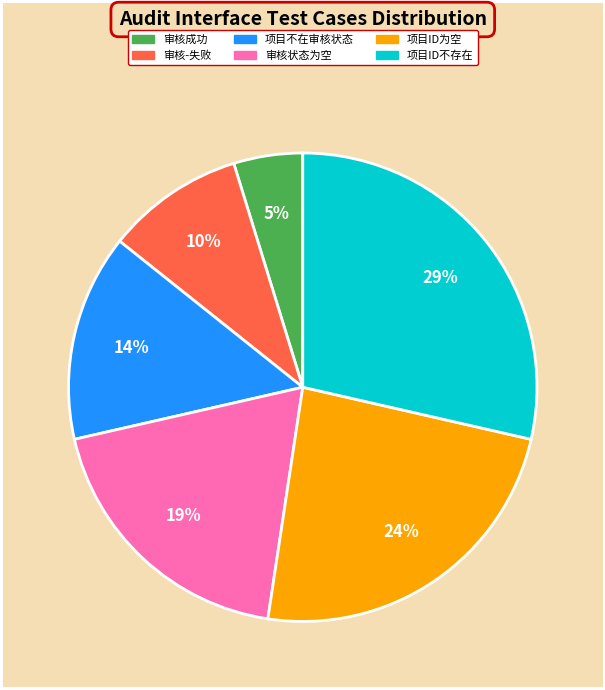

Between 审核成功 and 项目ID不存在, which is larger?

项目ID不存在